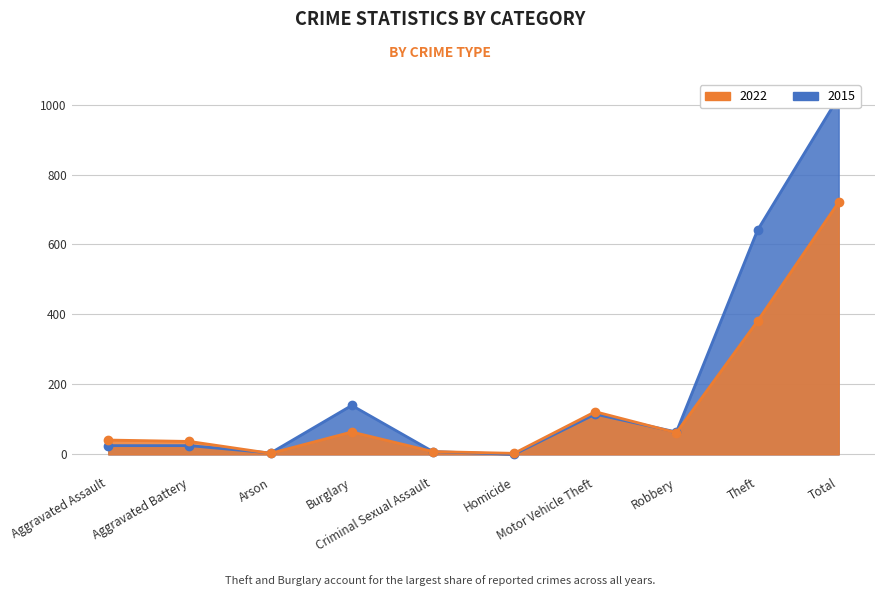

At which label is 2015 closest to 511?

Theft